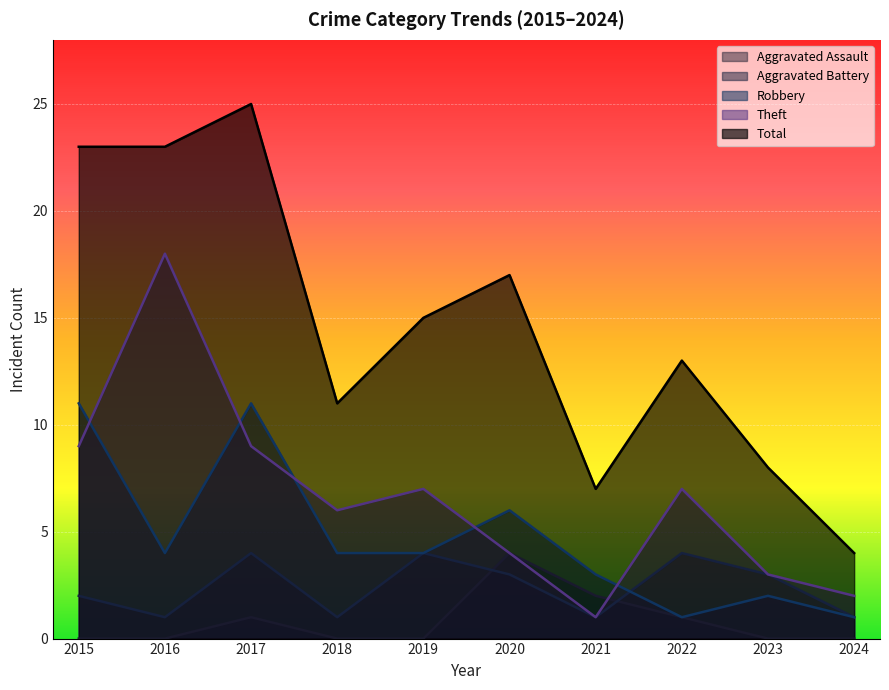

Where do Aggravated Battery and Aggravated Assault first cross each other?

2019 and 2020